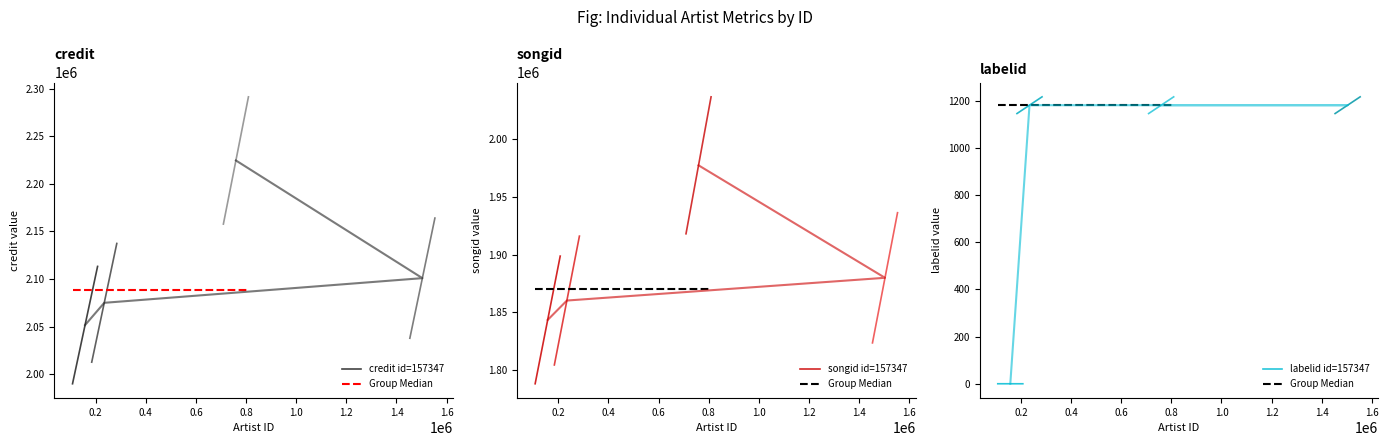

Which series changed the most between 0.2 and 0.4?

credit id=157347